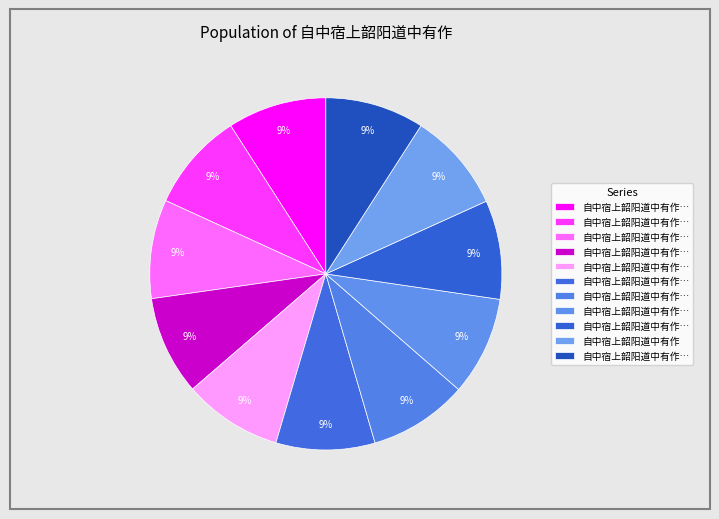

How many slices are in this pie chart?

11